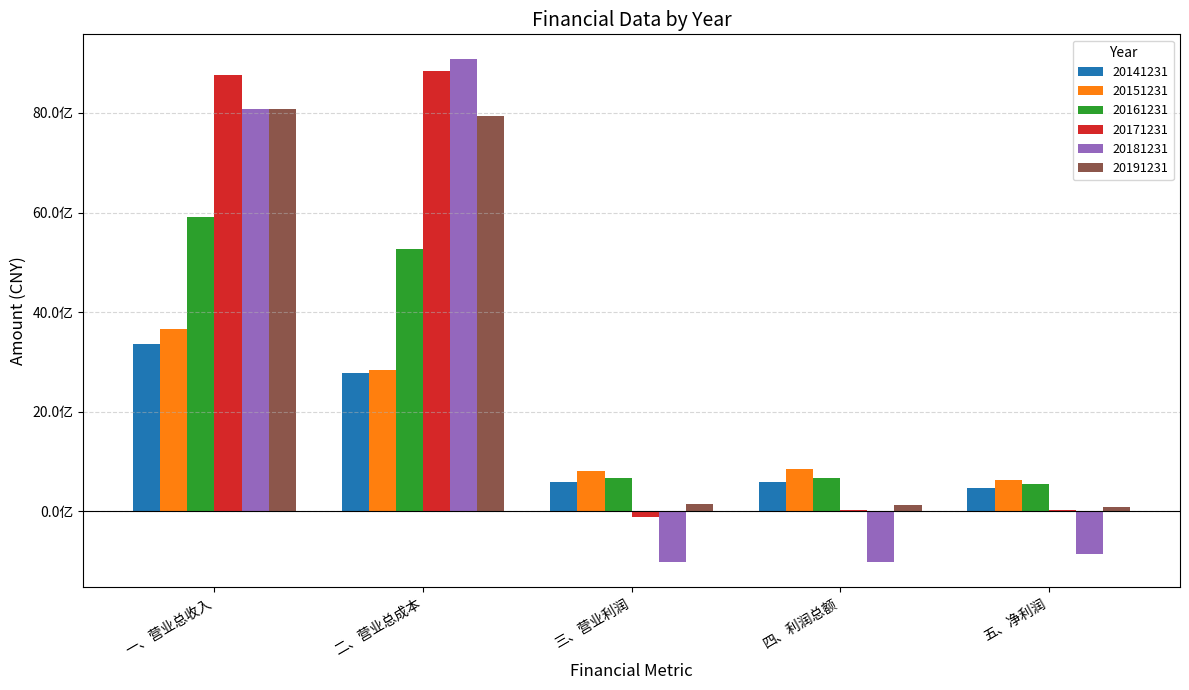

What is the label of the 5th bar from the right?

一、营业总收入